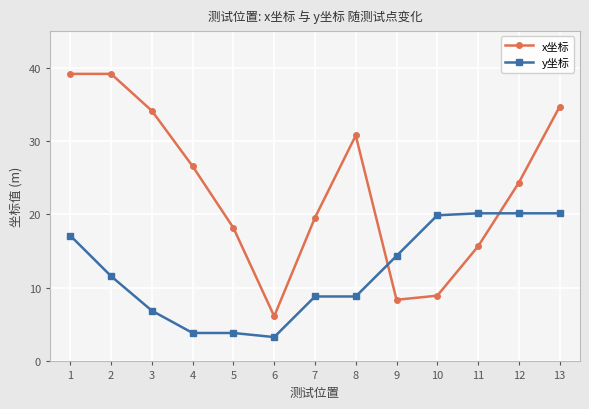

What is the minimum value for x坐标?

6.2